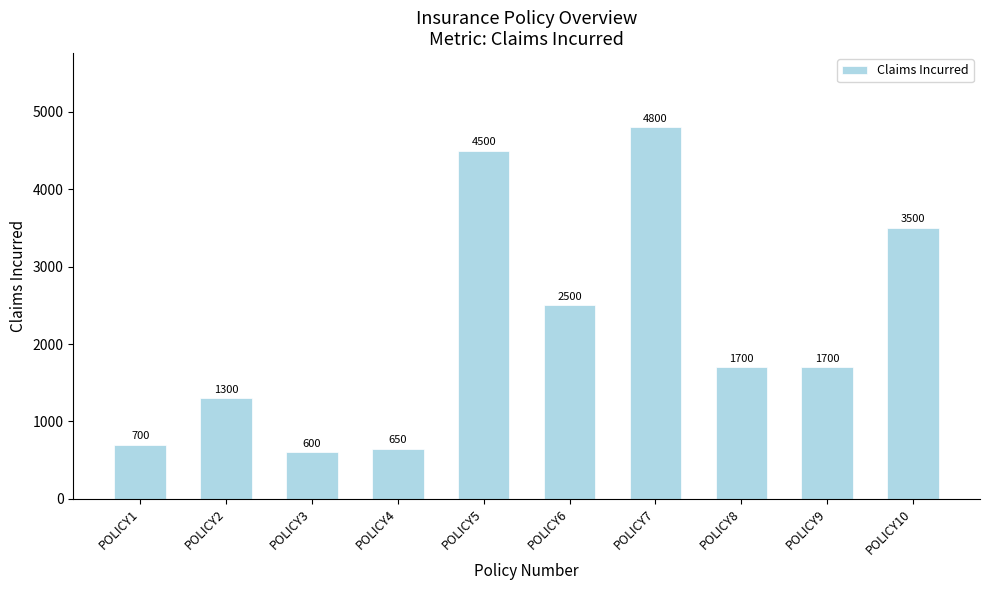

What is the value of the 6th bar from the left?

2500